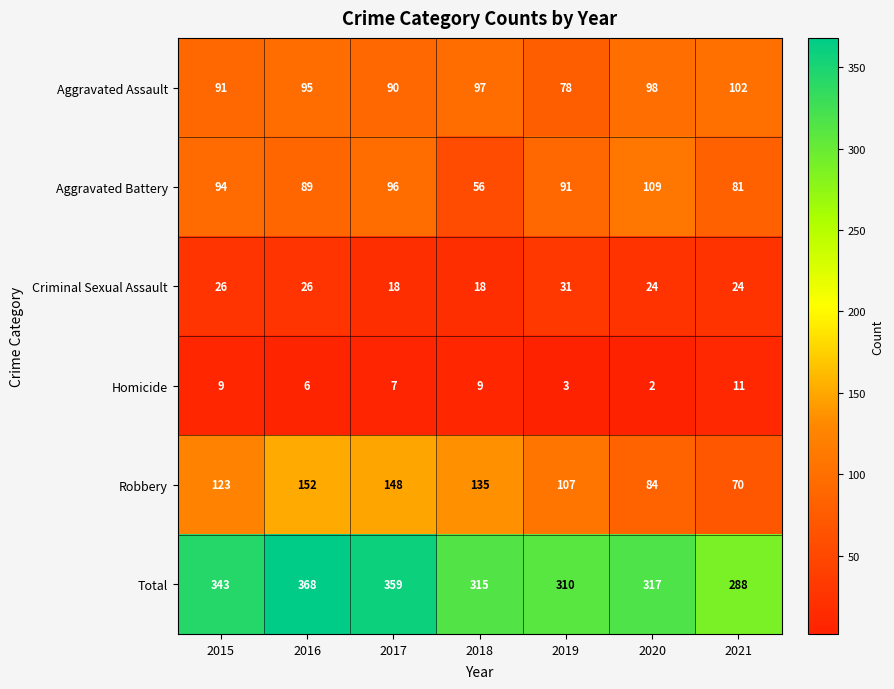

What is the greatest value displayed?

368